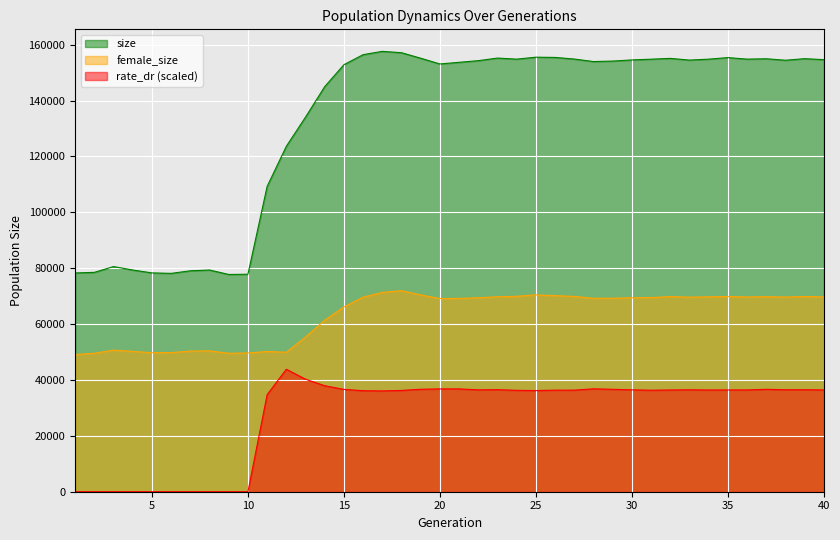

Which series has the widest spread of values?

size